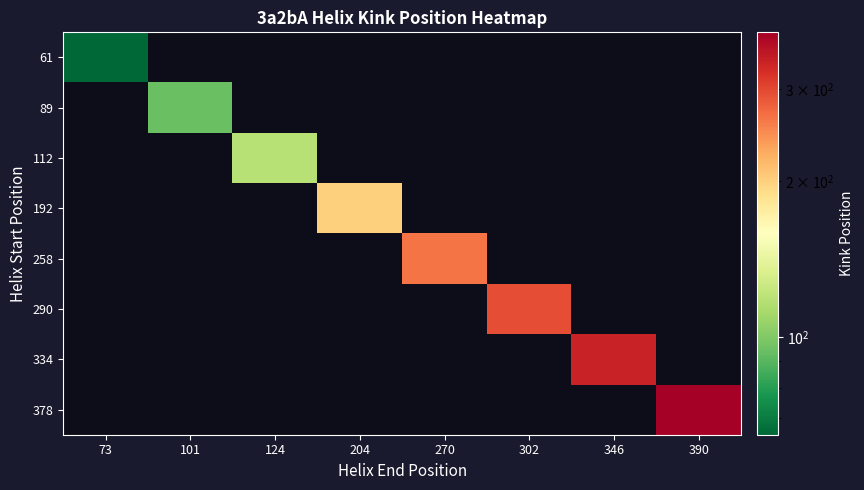

How many series are shown in this chart?

8